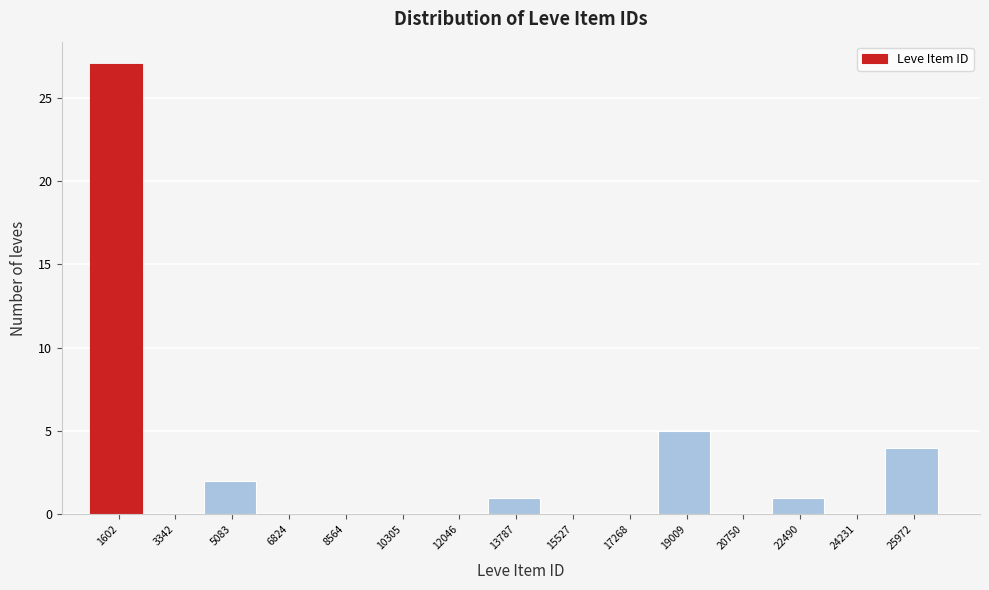

Reading left to right, list all the values displayed in this chart.

1602=27	3342=0	5083=2	6824=0	8564=0	10305=0	12046=0	13787=1	15527=0	17268=0	19009=5	20750=0	22490=1	24231=0	25972=4